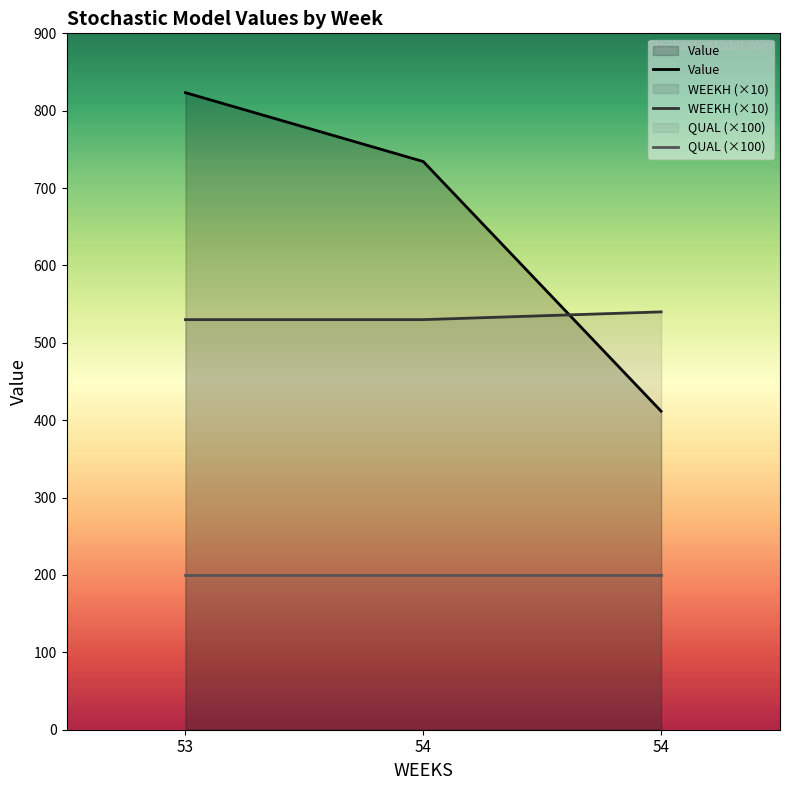

Is it true that WEEKH equals 323.6 at 53?

False